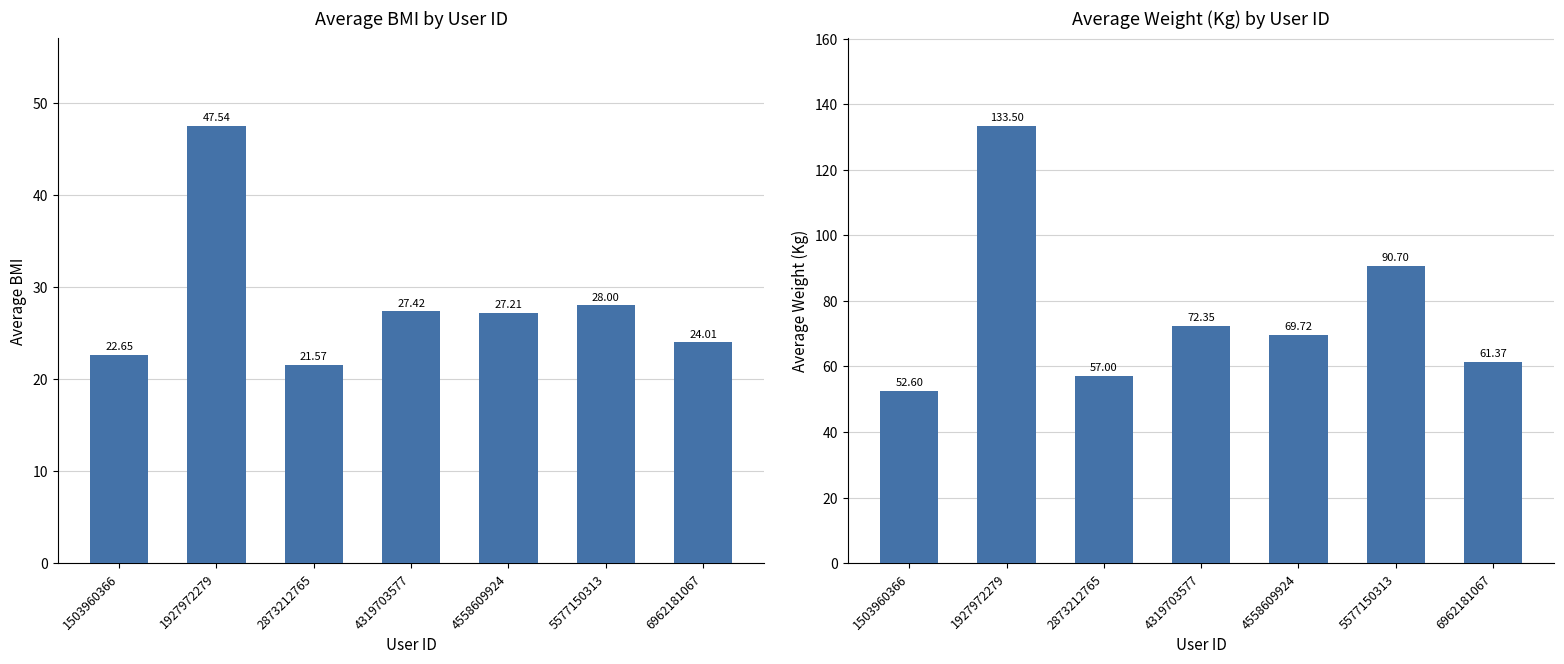

Which series has the largest total across all categories?

Avg WeightKg